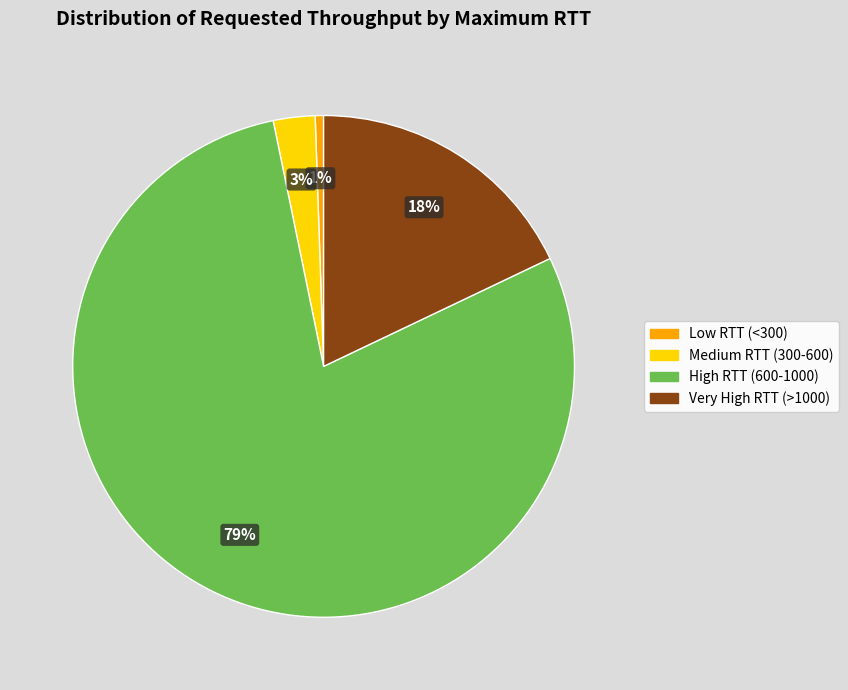

How many segments does this pie chart have?

4